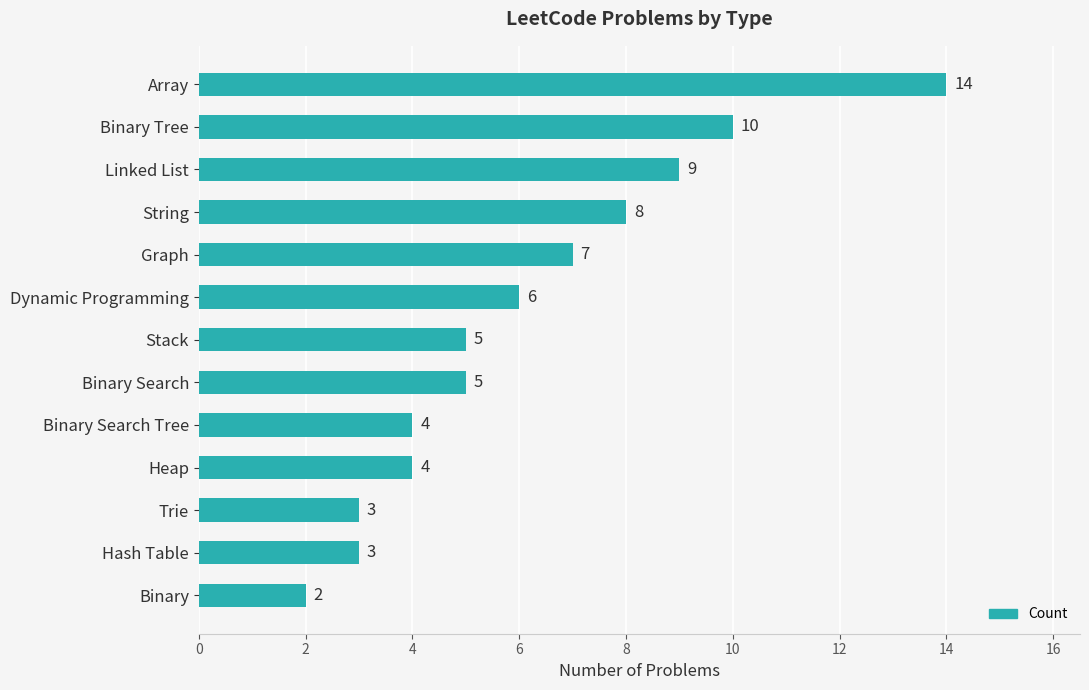

Count the number of categories in the chart.

13